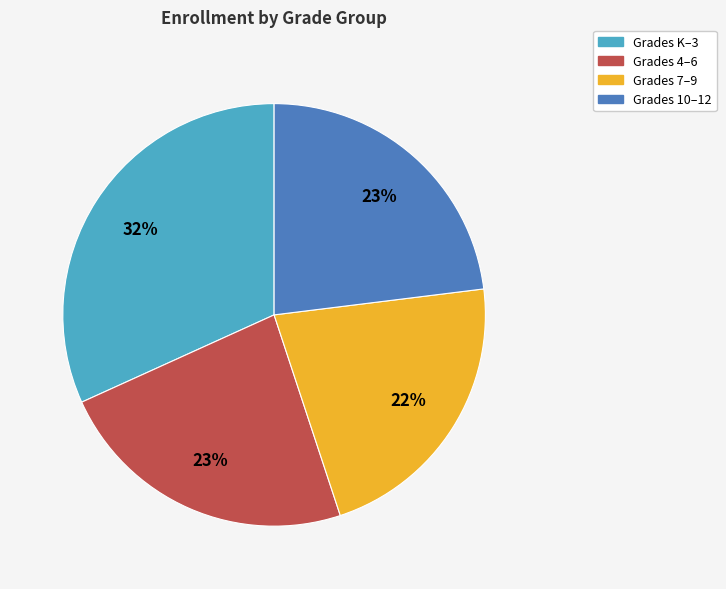

Approximately how many times larger is the value at Grades K–3 compared to Grades 4–6?

1.4